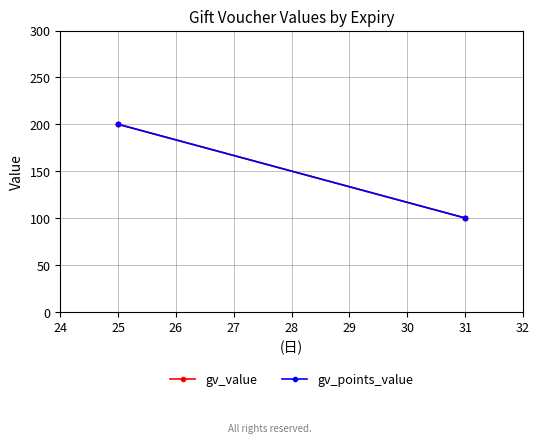

True or false: gv_points_value has more than 1 interior local peaks.

False